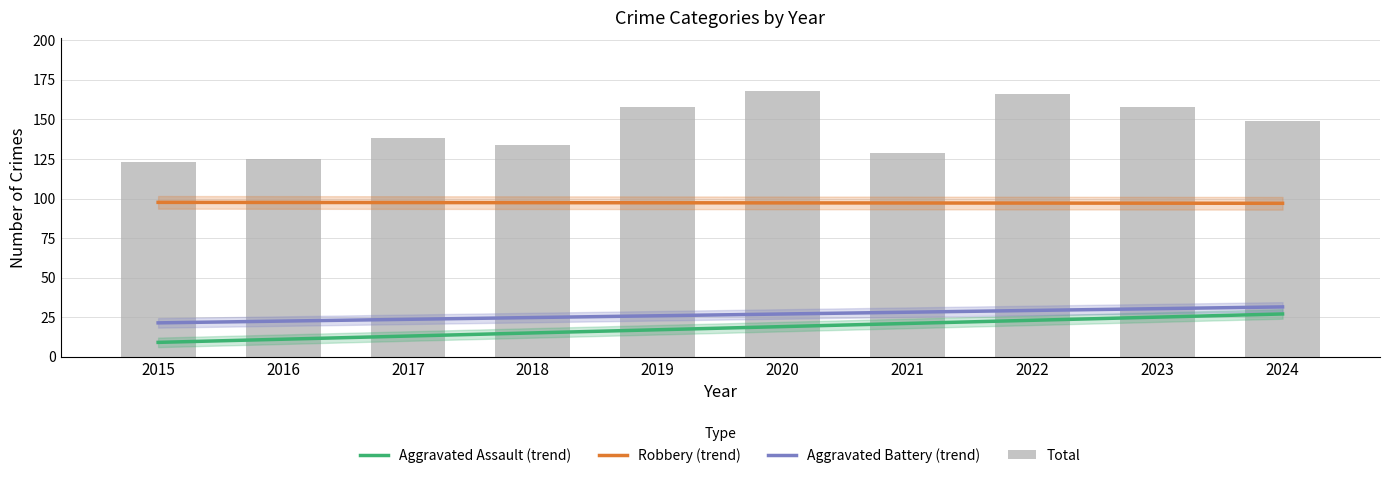

The Aggravated Assault (trend) series shows 6.1 at 2016. True or false?

False